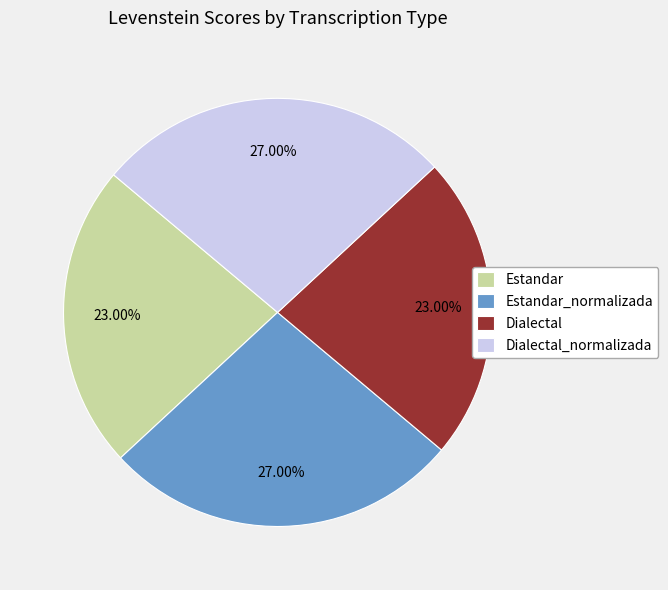

To the nearest percent, what is the difference between the Estandar and Estandar_normalizada slice percentages?

4%